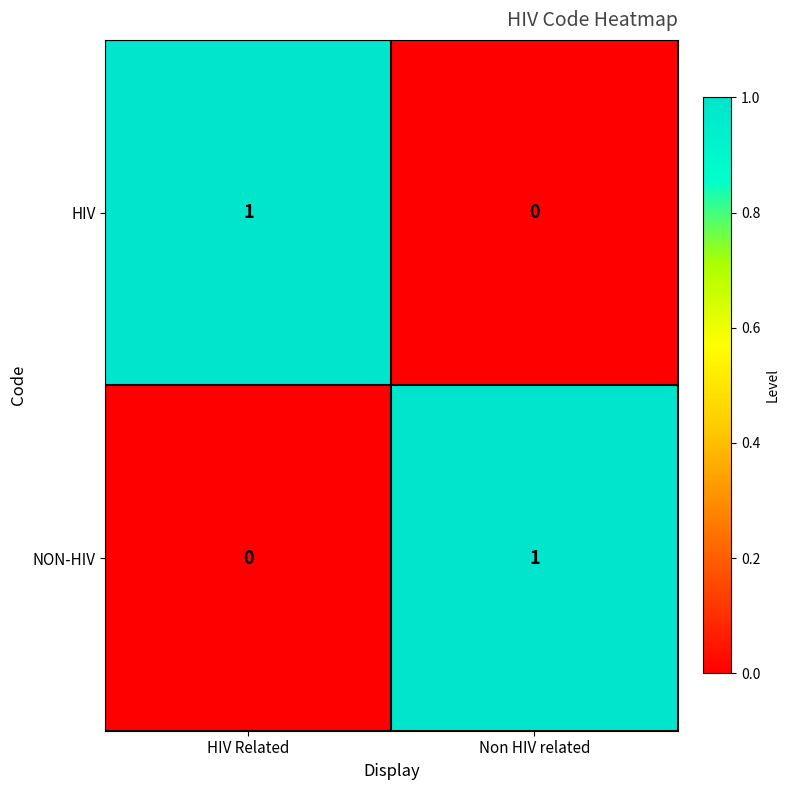

What is the maximum value shown in the chart?

1